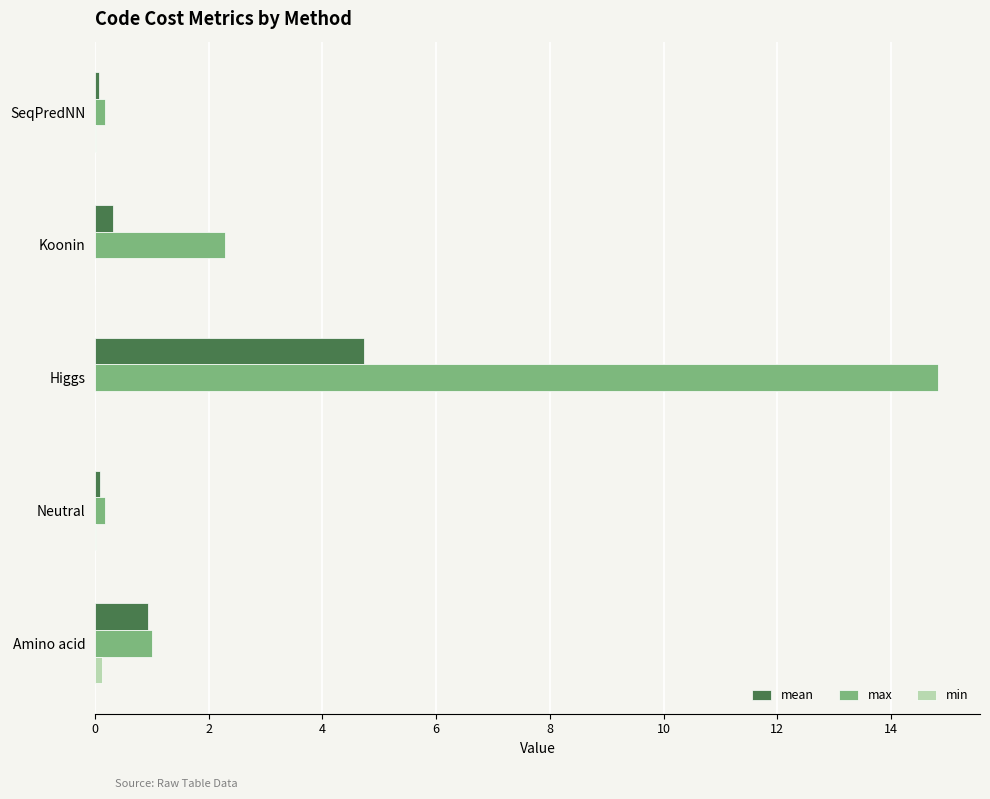

Which label corresponds to the largest value in the chart?

Higgs